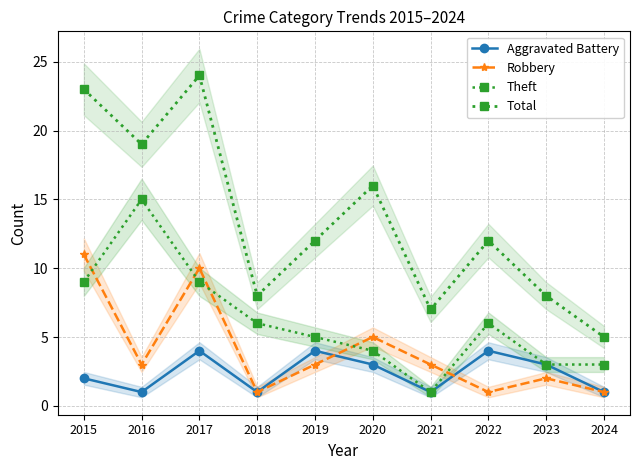

At which category does the chart reach its minimum across all series?

2016